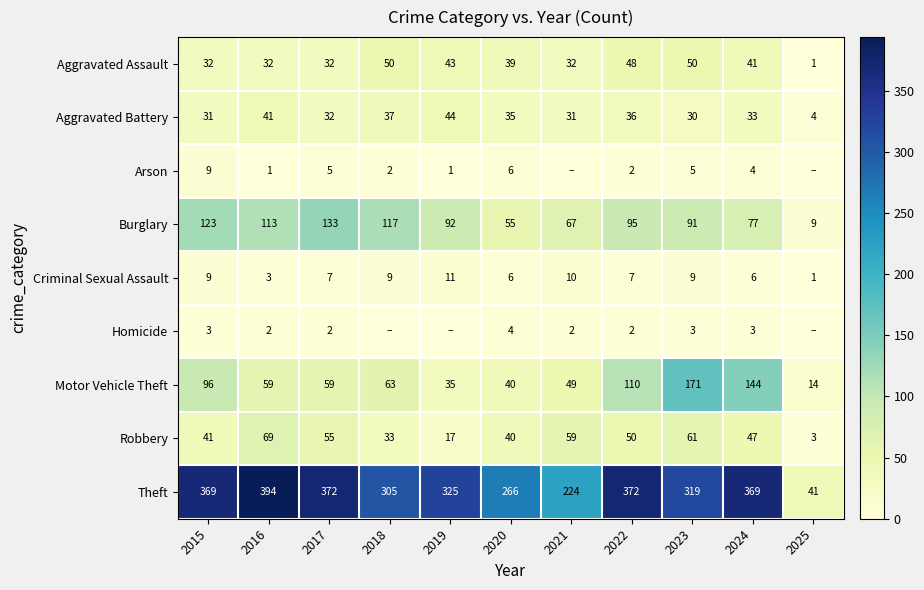

What is the spread (max minus min) of values at 2023?

316